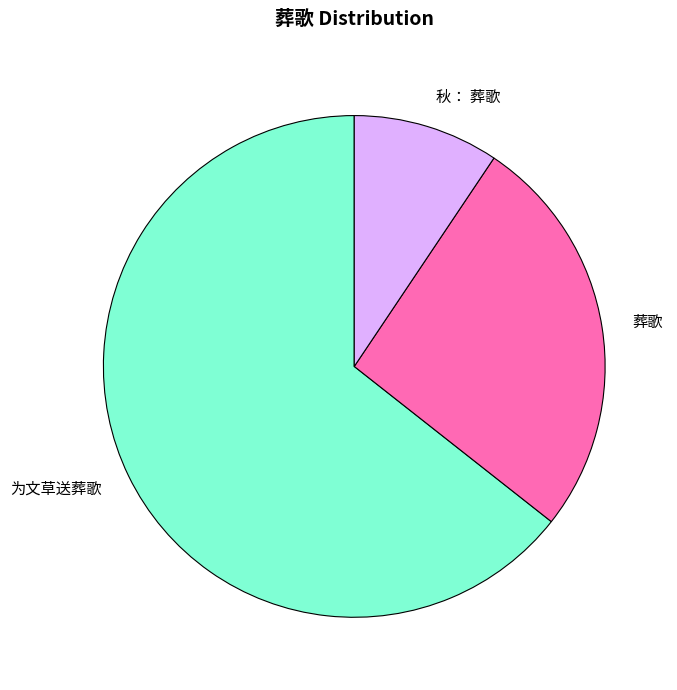

How many segments does this pie chart have?

3